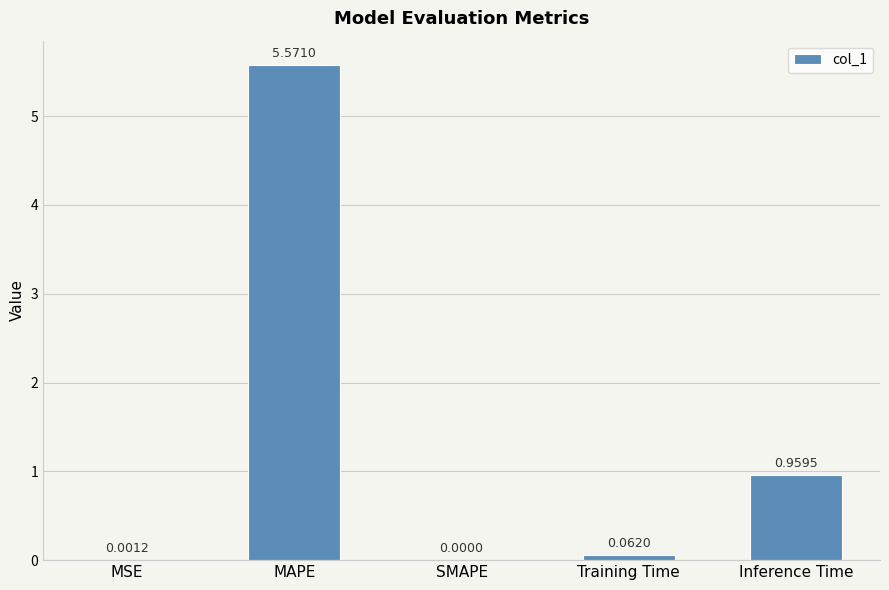

The chart shows a value of 1.7 at Inference Time. True or false?

False